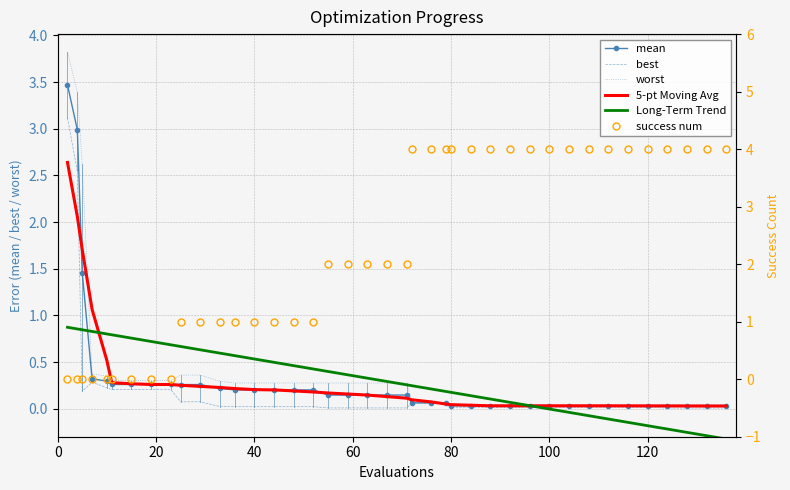

What is the difference between the maximum and minimum values in the mean series?

3.4